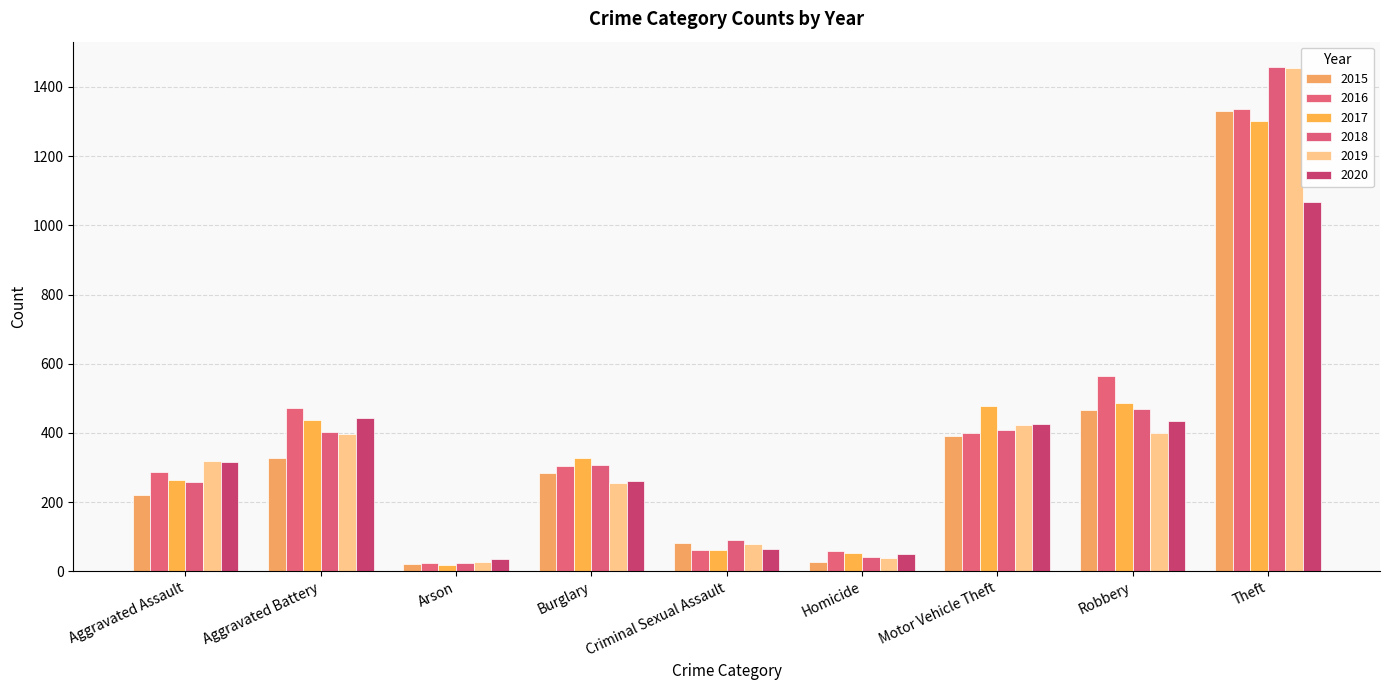

The 2020 series shows 1068 at Theft. True or false?

True